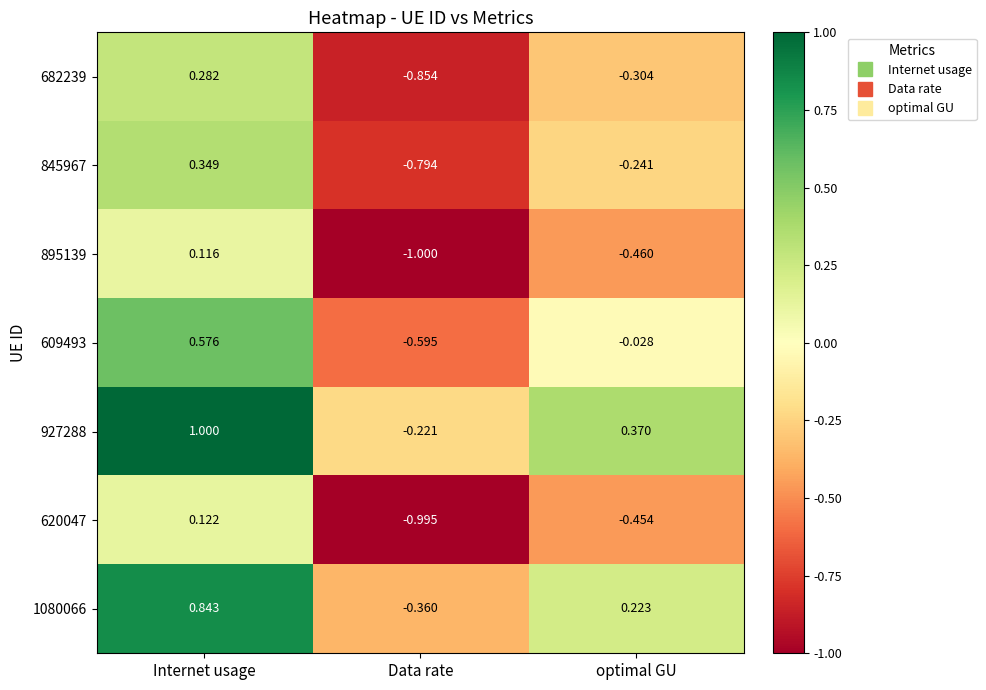

Which label corresponds to the largest value in the chart?

Internet usage